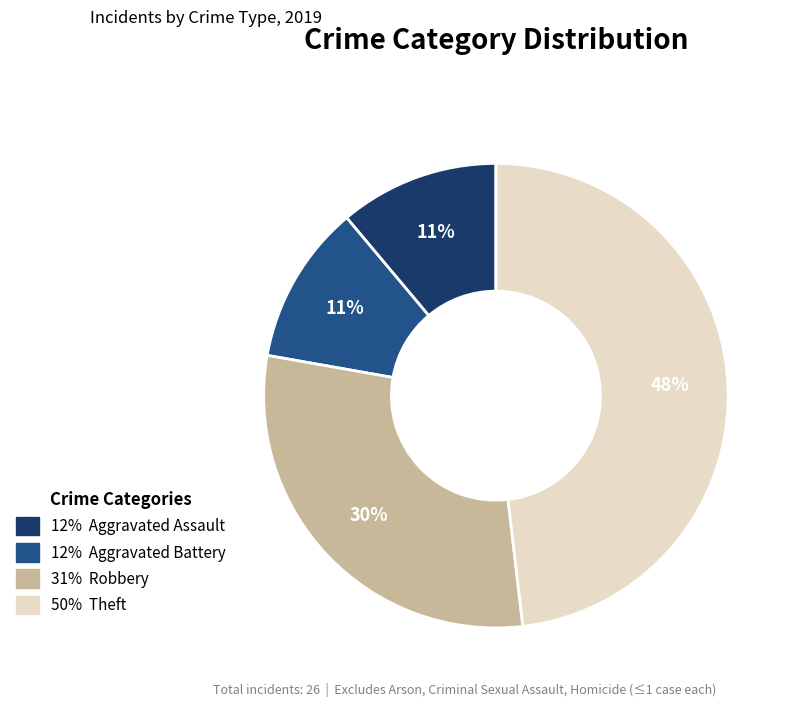

Count the number of slices in the pie.

4